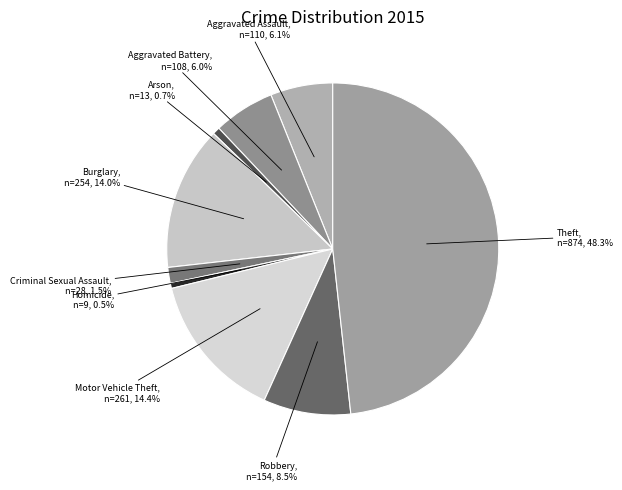

Combined, do Burglary, n=254, 14.0% and Motor Vehicle Theft, n=261, 14.4% account for over 50%?

No